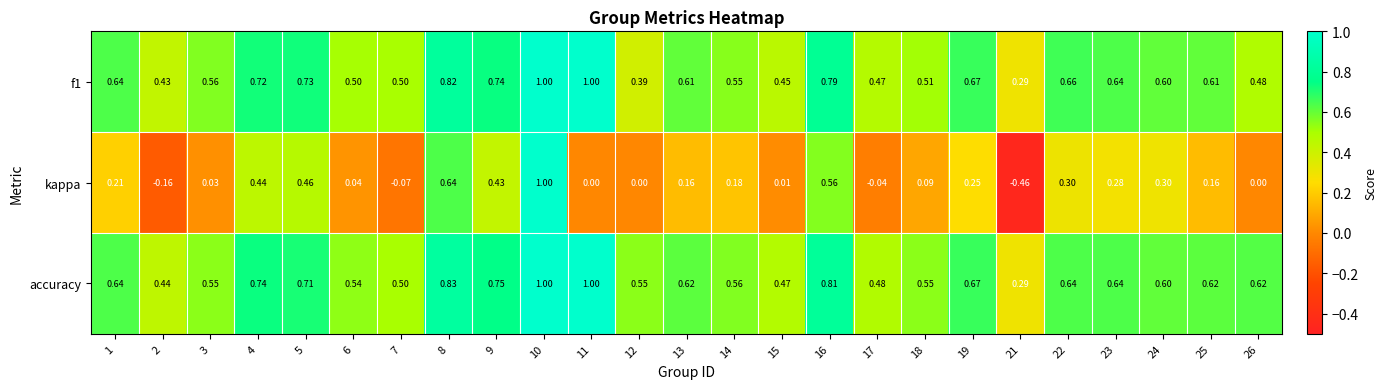

How many values in the kappa series are below 0?

4